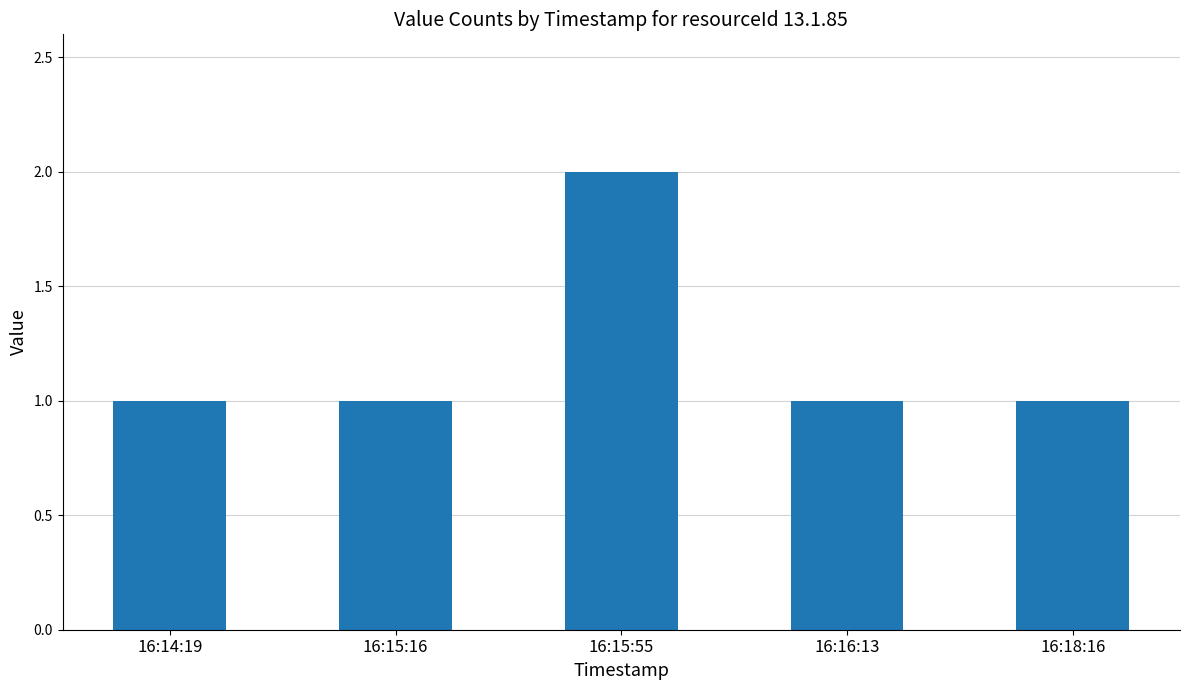

What is the label of the 3rd bar from the left?

16:15:55